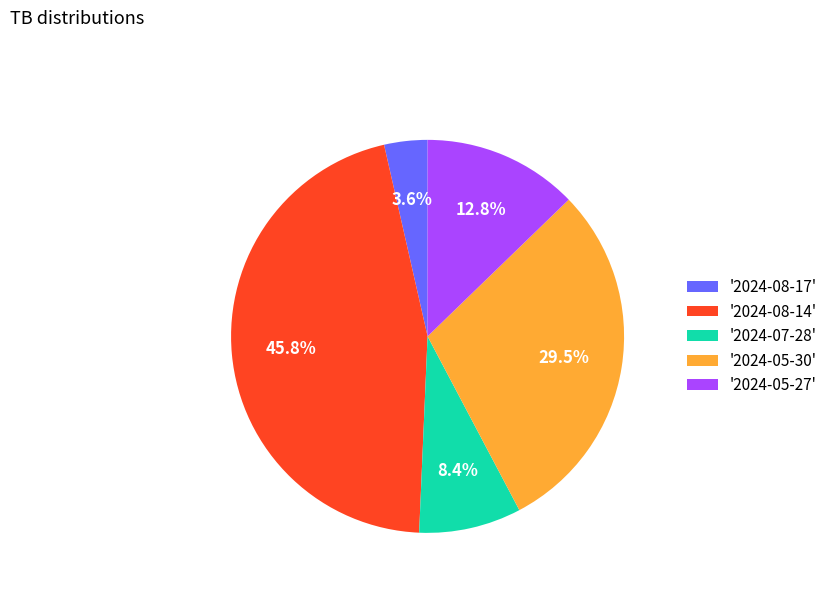

How many segments does this pie chart have?

5